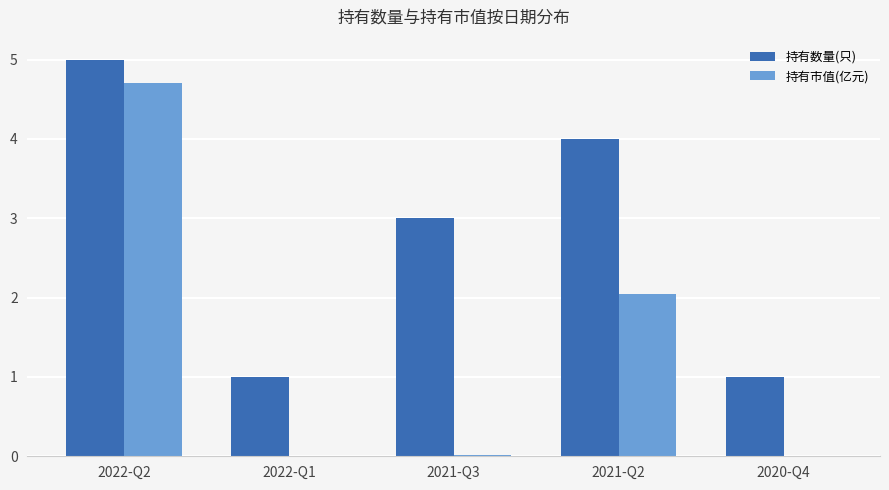

What is the sum of all 持有市值(亿元) values?

6.8